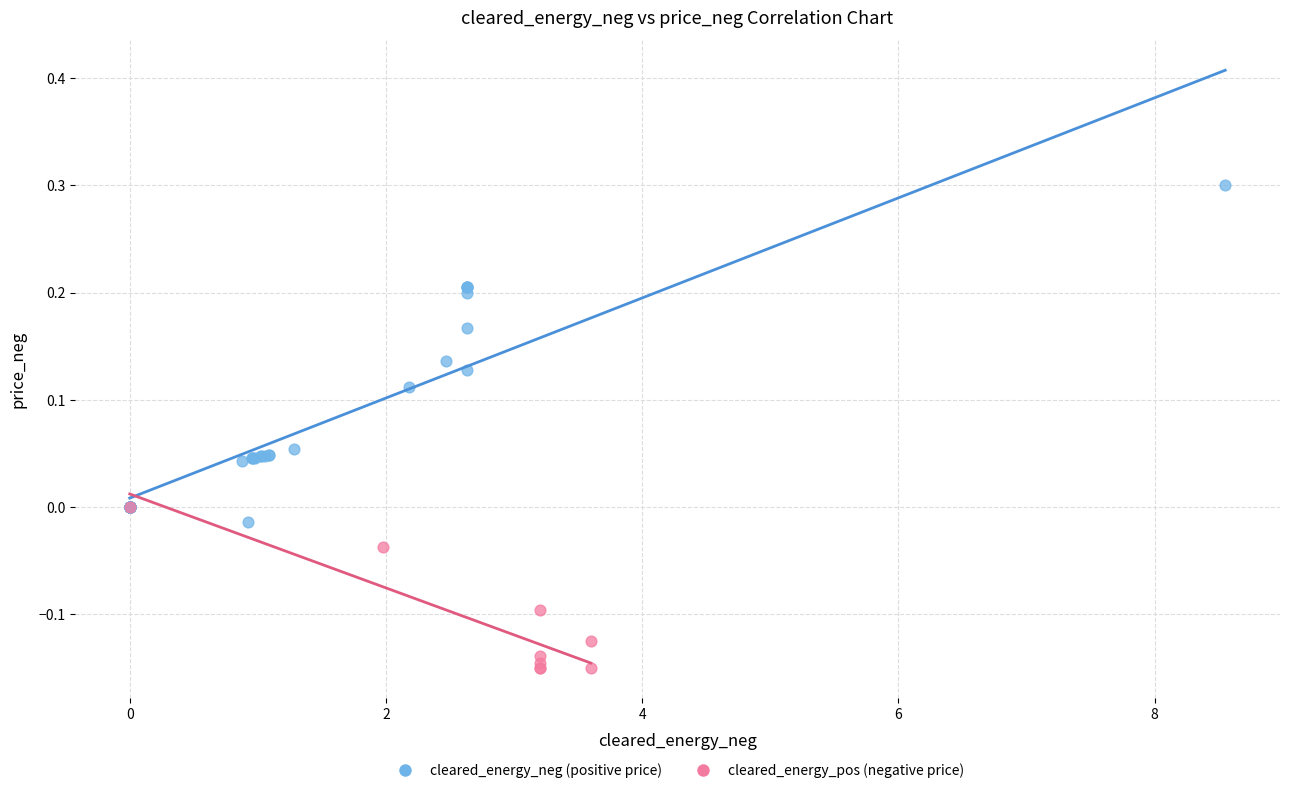

Which series has the largest Y range (max minus min)?

cleared_energy_neg (positive price)